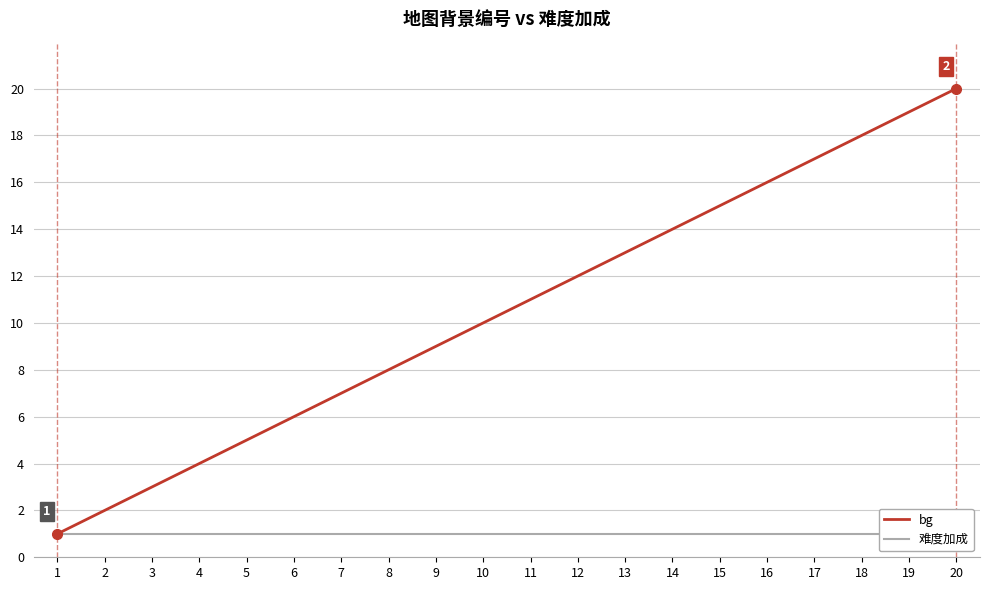

What is the difference between the highest and lowest values at 20?

19